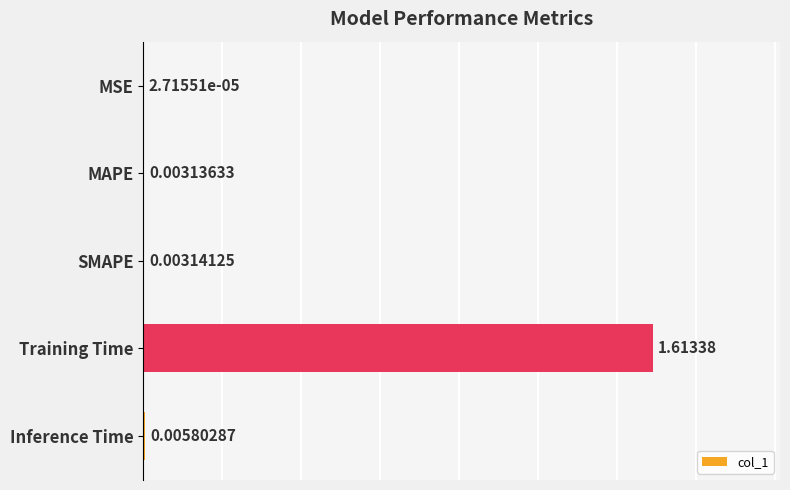

What is the change in value from MSE to Training Time?

+1.6